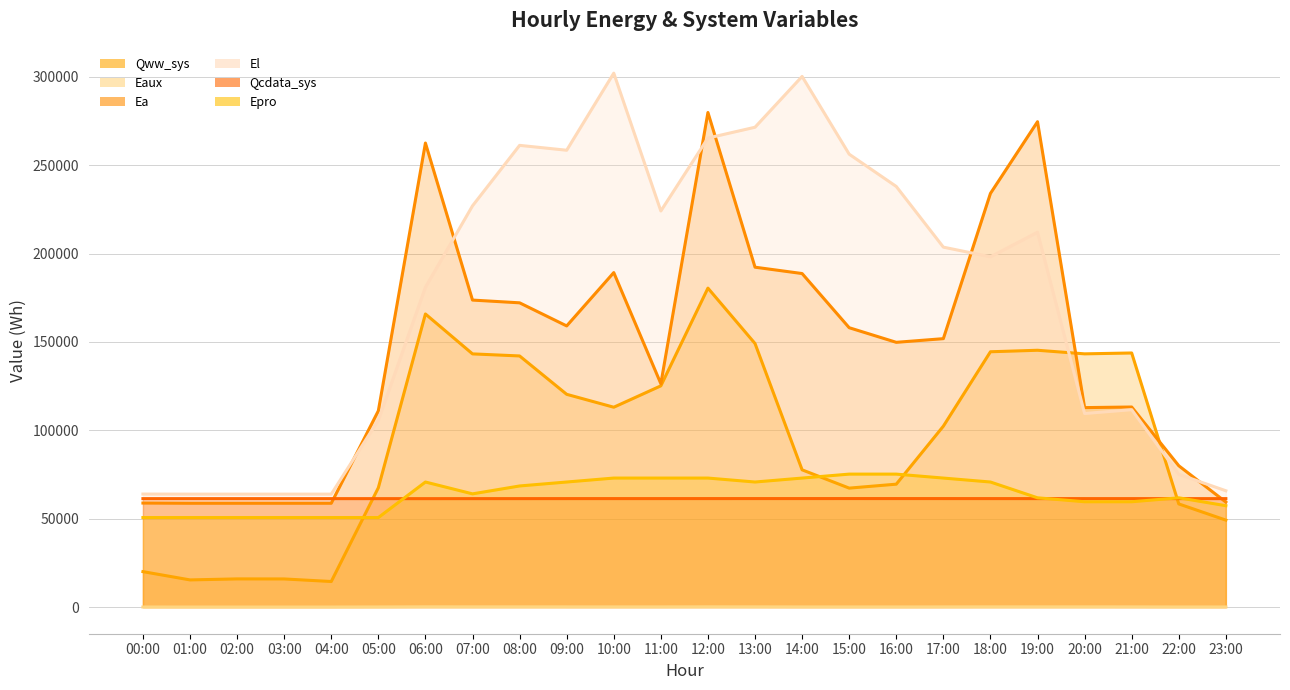

List the labels in order of El value, largest first.

10:00, 14:00, 13:00, 12:00, 08:00, 09:00, 15:00, 16:00, 07:00, 11:00, 19:00, 17:00, 18:00, 06:00, 21:00, 20:00, 05:00, 22:00, 23:00, 00:00, 01:00, 02:00, 03:00, 04:00